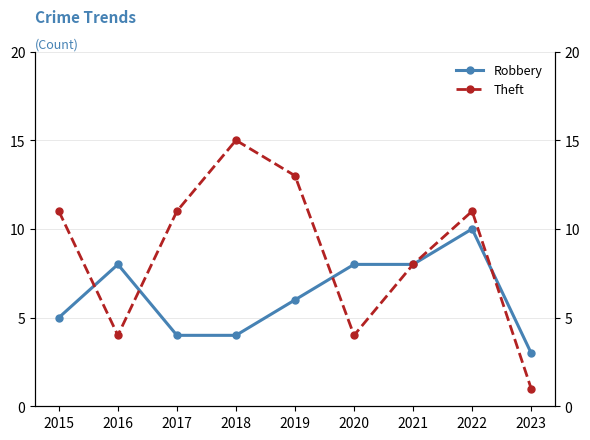

What is the maximum value for Theft?

15